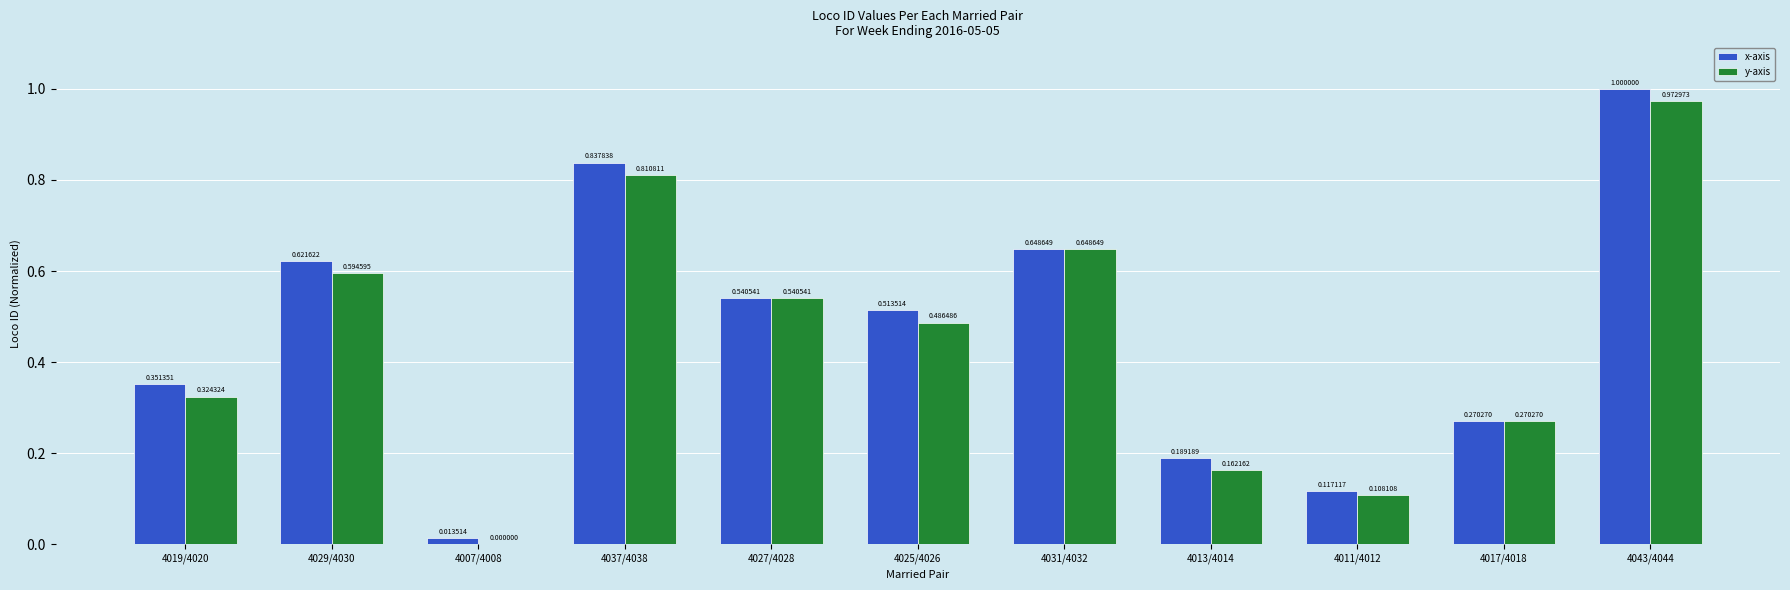

The value of y-axis at 4037/4038 is 1.1. True or false?

False